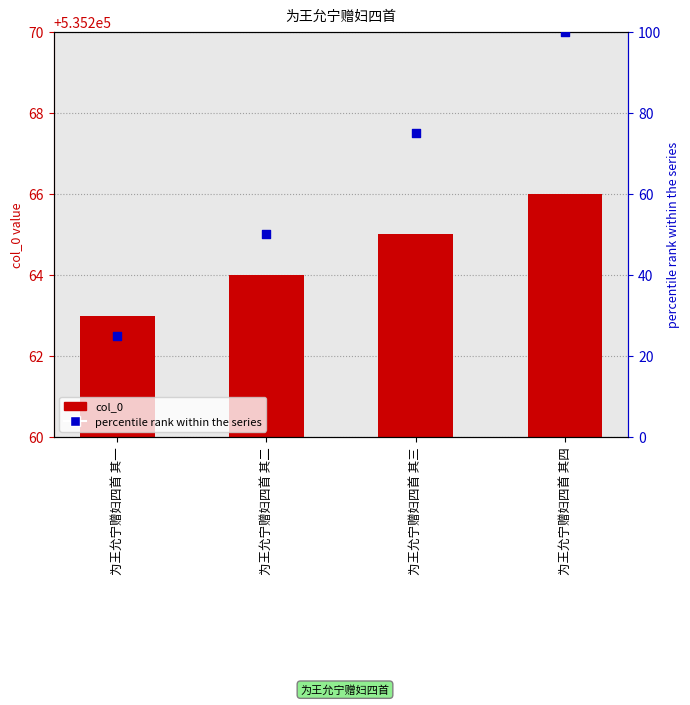

At how many categories does at least one series exceed 490856?

4